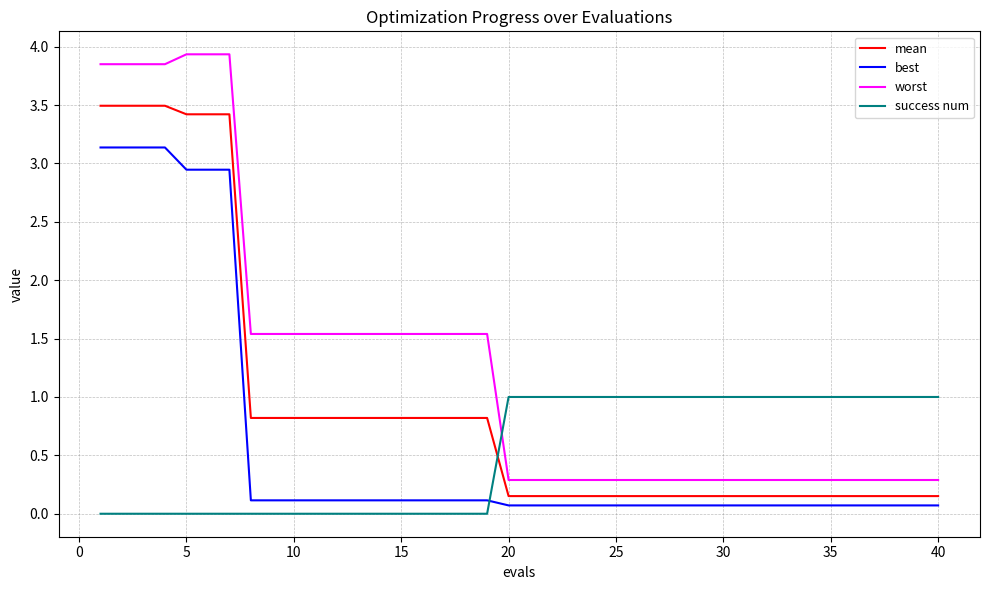

Rank the series by their maximum value, from lowest to highest.

success num, best, mean, worst